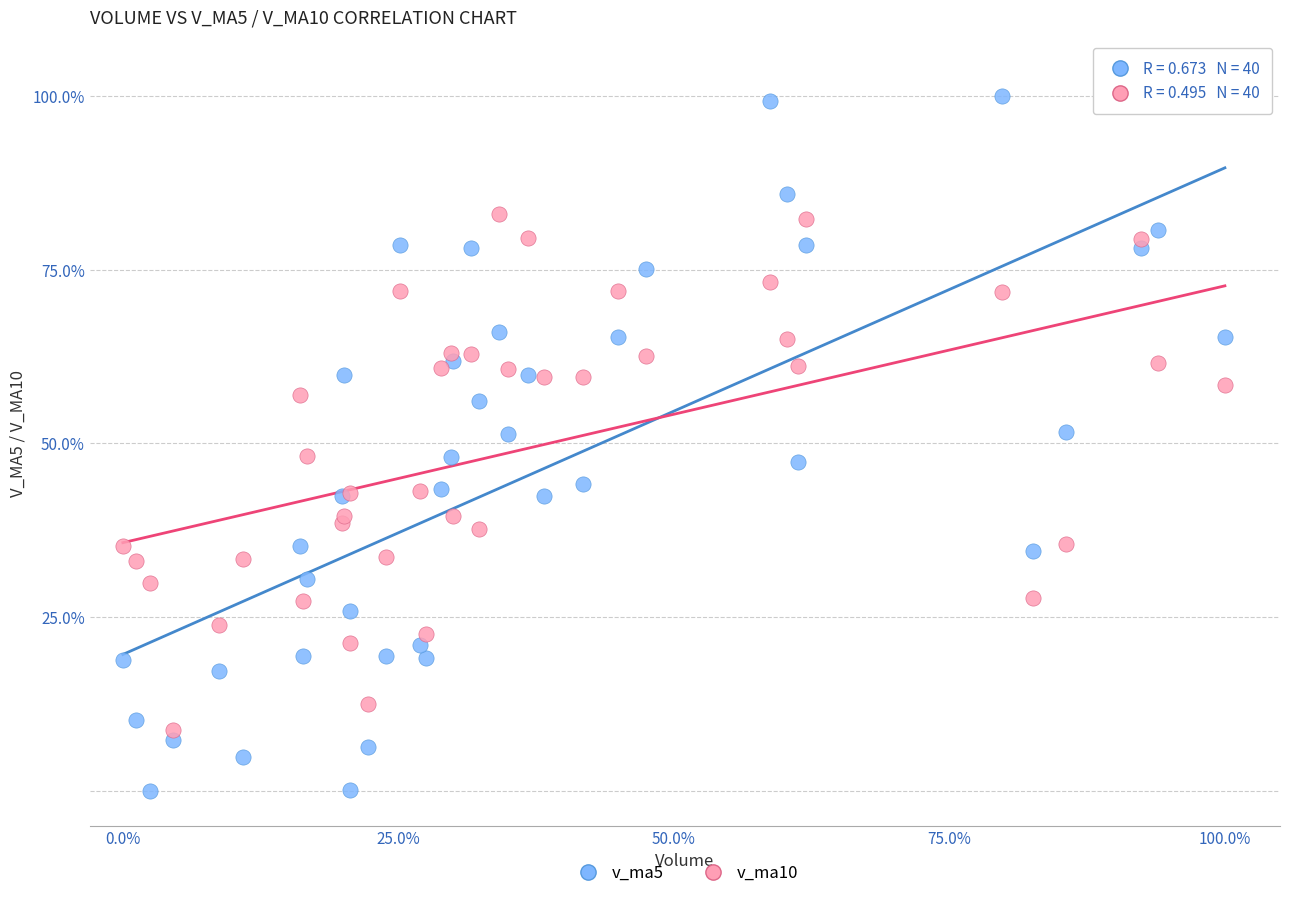

Which series contains the highest Y value?

v_ma5